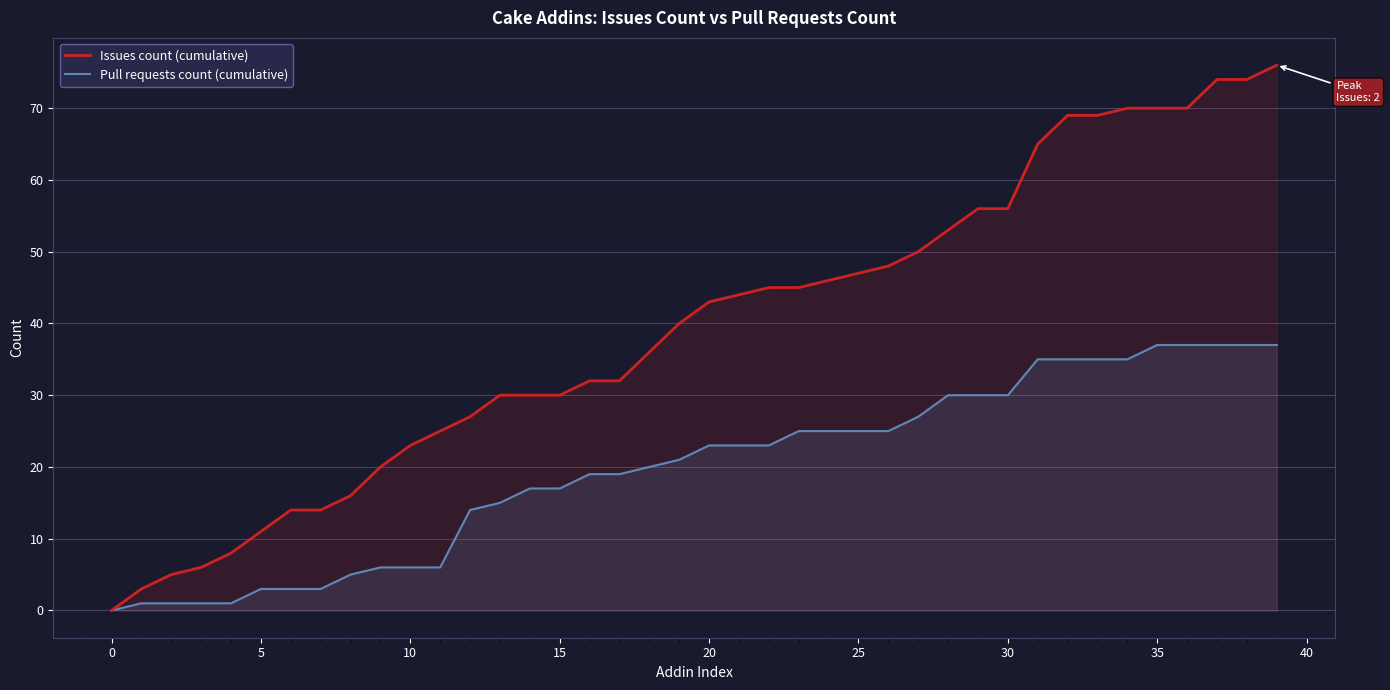

Reading left to right, extract all data points from this chart.

Issues count (cumulative): 0	3	5	6	8	11	14	14	16	20	23	25	27	30	30	30	32	32	36	40	43	44	45	45	46	47	48	50	53	56	56	65	69	69	70	70	70	74	74	76
Pull requests count (cumulative): 0	1	1	1	1	3	3	3	5	6	6	6	14	15	17	17	19	19	20	21	23	23	23	25	25	25	25	27	30	30	30	35	35	35	35	37	37	37	37	37